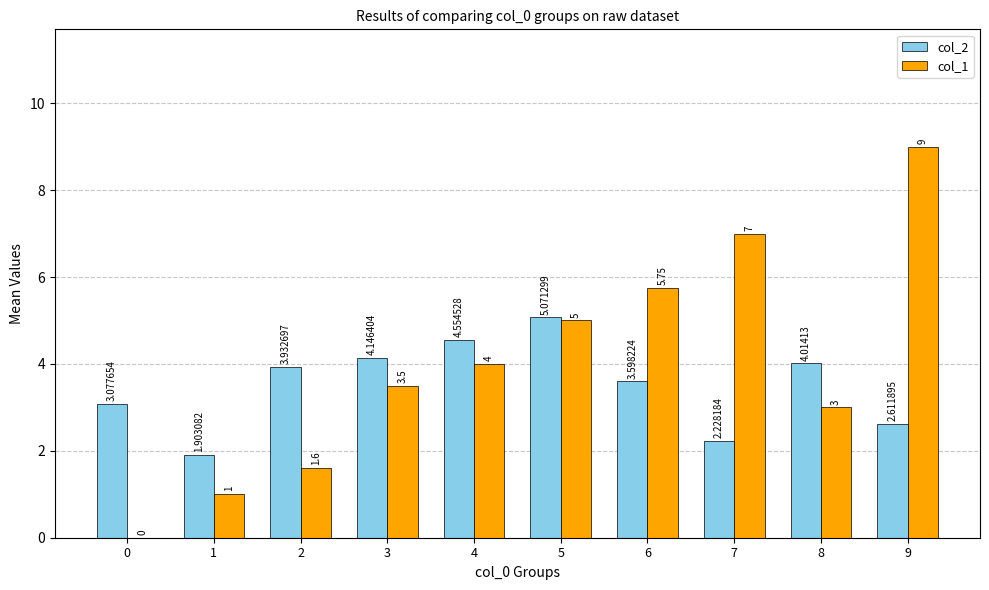

What is the sum of all col_2 values?

35.1